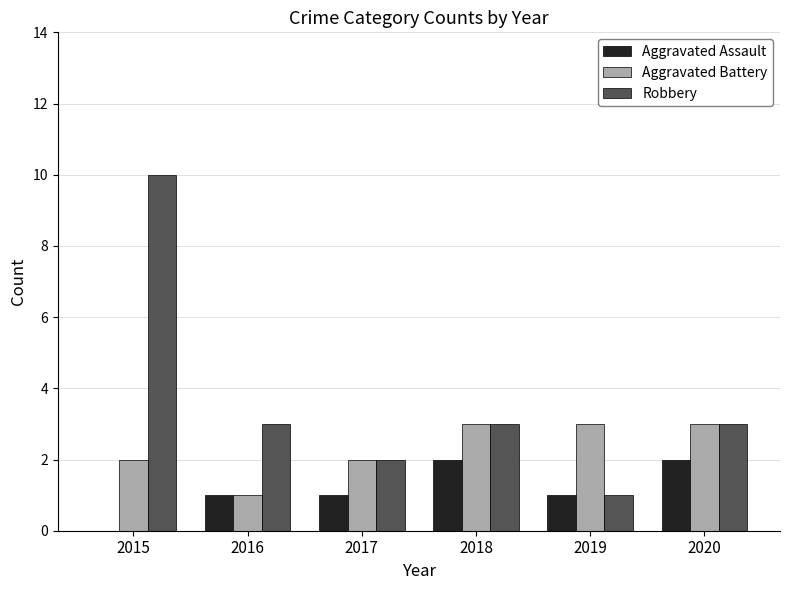

Reading right to left, transcribe all the data shown in this chart.

Aggravated Assault: 2	1	2	1	1	0
Aggravated Battery: 3	3	3	2	1	2
Robbery: 3	1	3	2	3	10